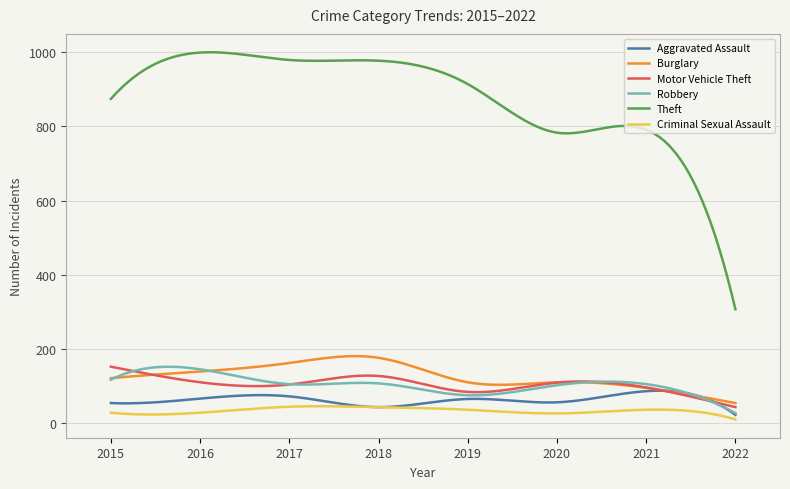

Which series has the largest range (max minus min)?

Theft